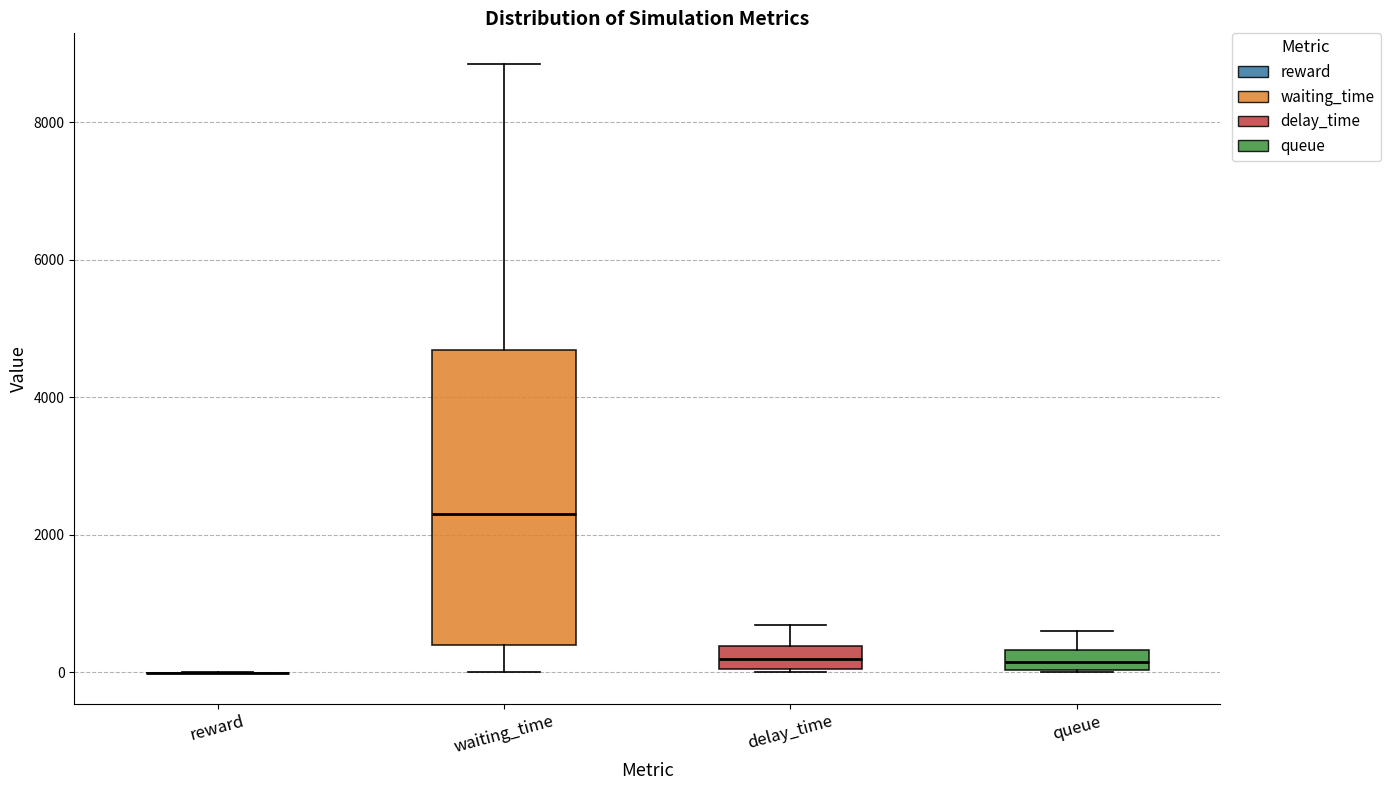

Which box is the tallest, from its lower edge to its upper edge?

waiting_time